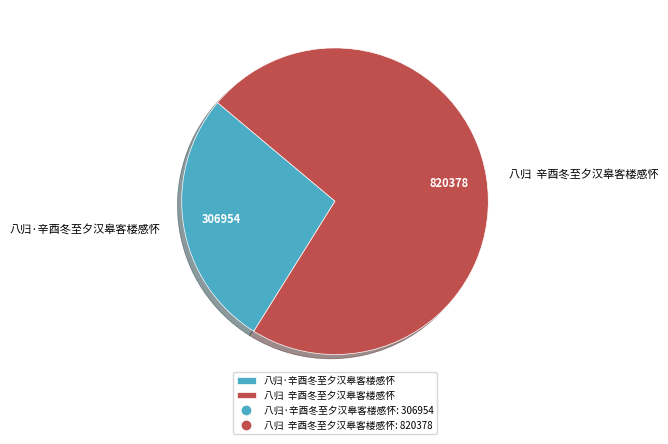

Do 八归·辛酉冬至夕汉皋客楼感怀 and 八归 辛酉冬至夕汉皋客楼感怀 together represent more than half of the pie?

Yes